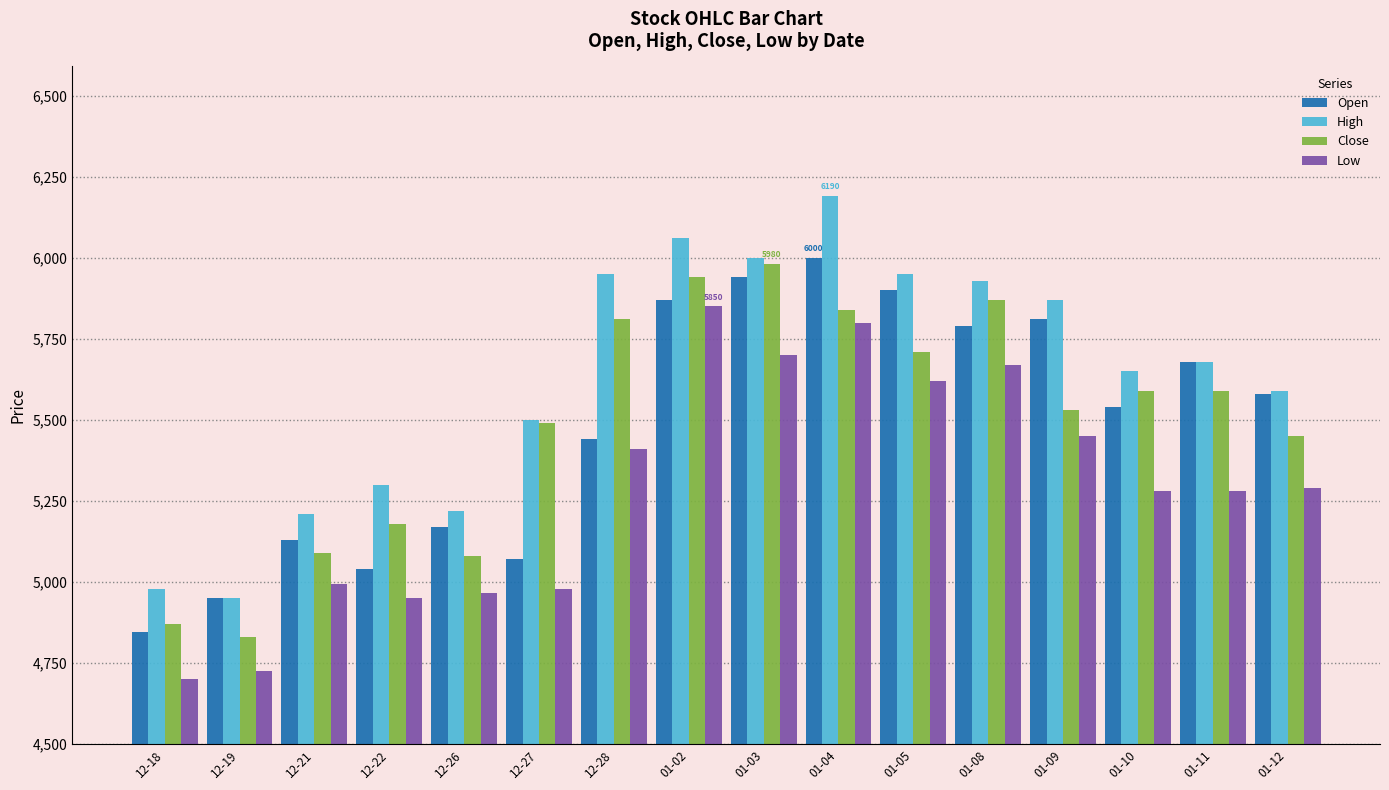

Which series changed the most between 12-21 and 01-02?

Low